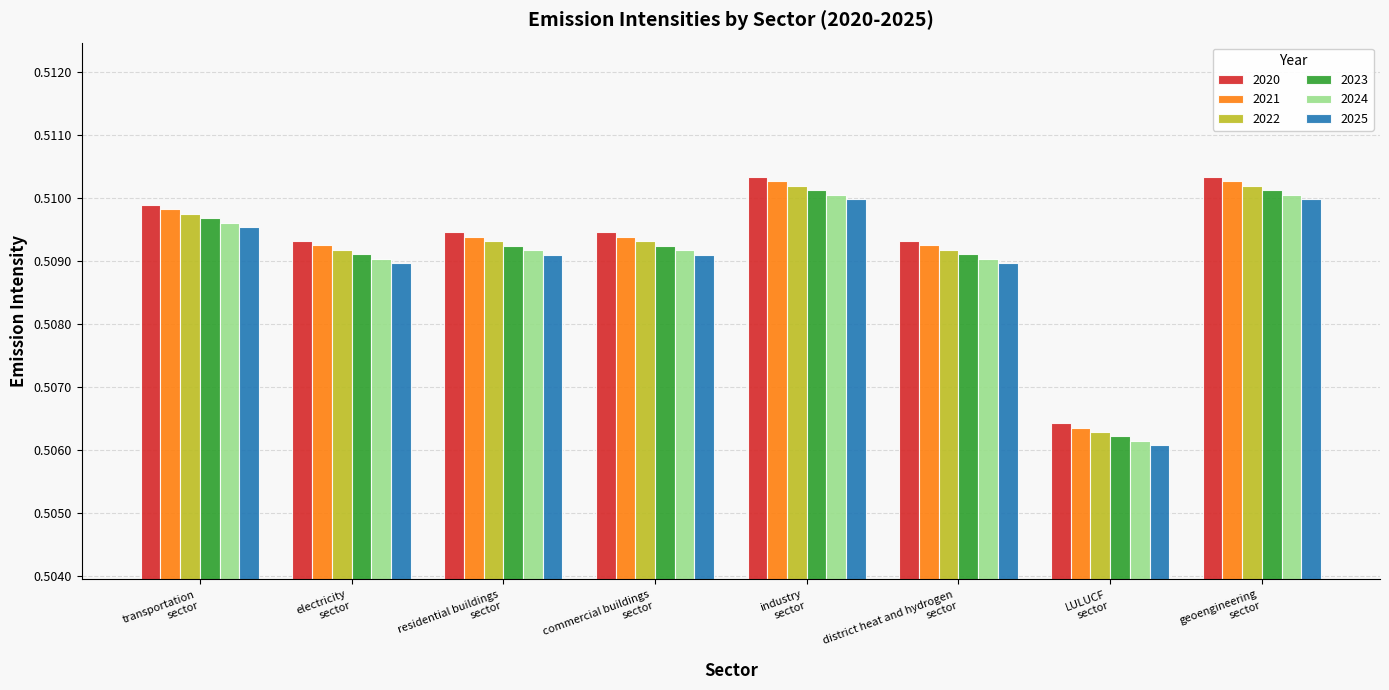

Which series has the widest spread of values?

2020